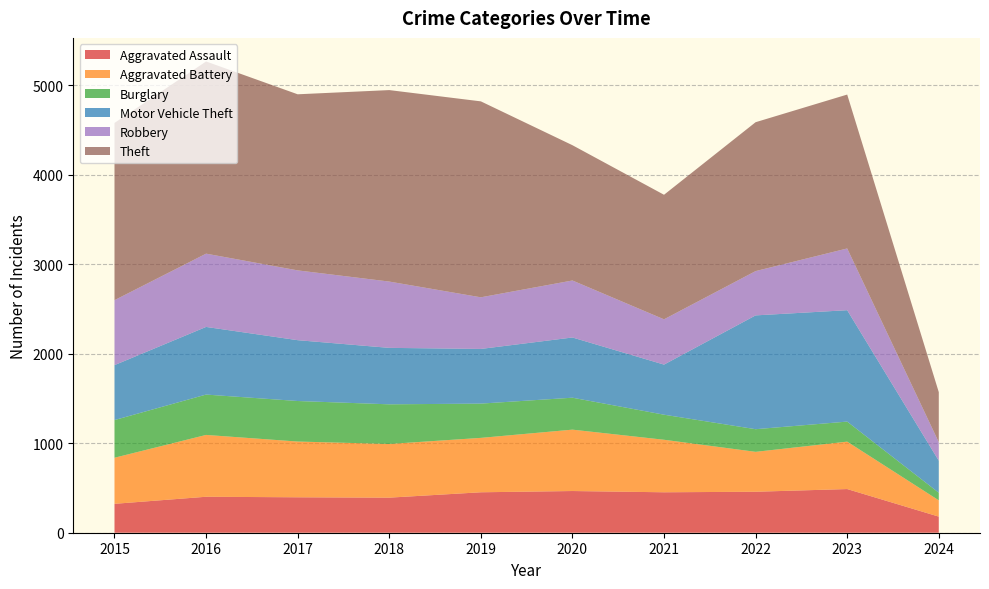

Reading left to right, transcribe all the data shown in this chart.

Aggravated Assault: 323	402	396	392	452	466	452	458	488	180
Aggravated Battery: 515	691	623	600	608	686	587	446	530	182
Burglary: 421	451	453	443	383	357	280	253	224	85
Motor Vehicle Theft: 614	756	680	631	611	673	560	1272	1245	358
Robbery: 726	819	780	741	577	637	506	495	690	207
Theft: 1981	2148	1968	2140	2190	1512	1392	1664	1720	559